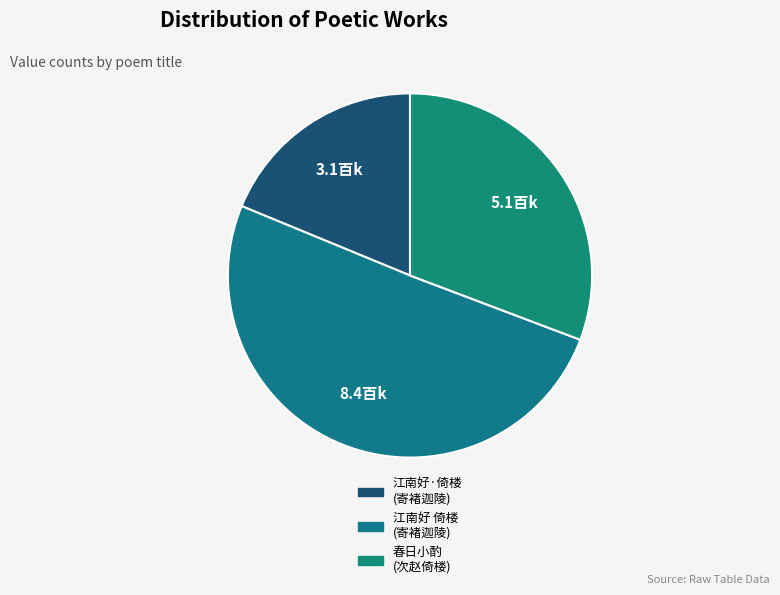

Count the number of slices in the pie.

3